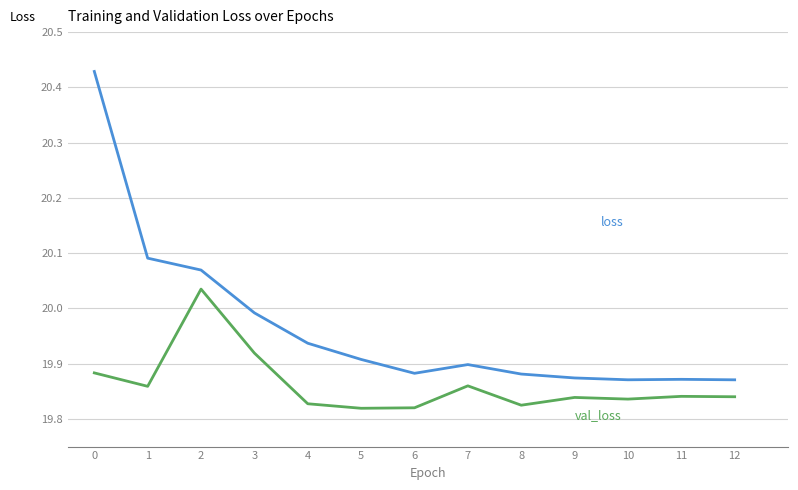

What is the total value across all series at 3?

39.9